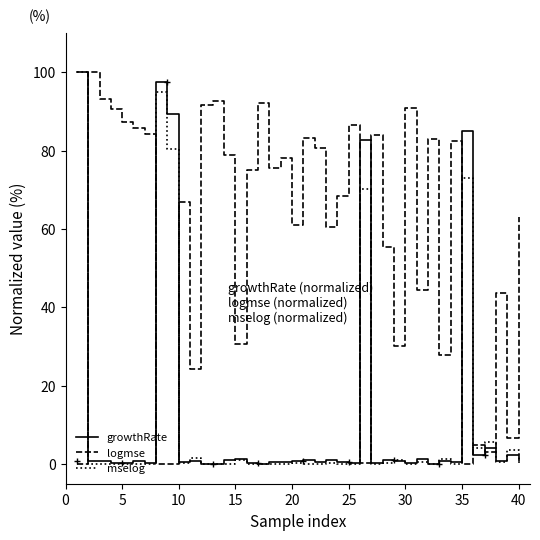

Which series has the largest total across all categories?

logmse